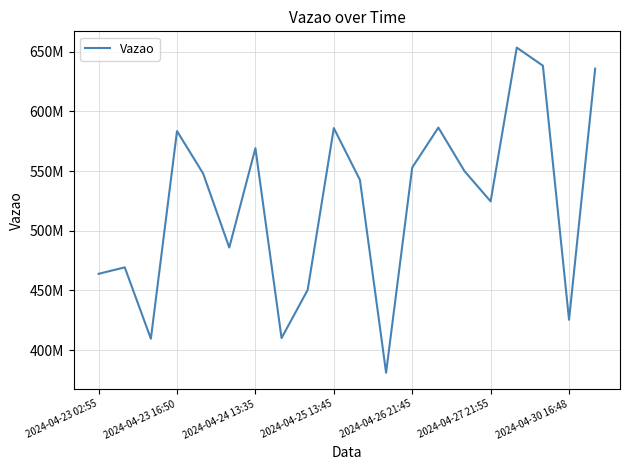

How many points are higher than both their immediate neighbors (excluding endpoints)?

6